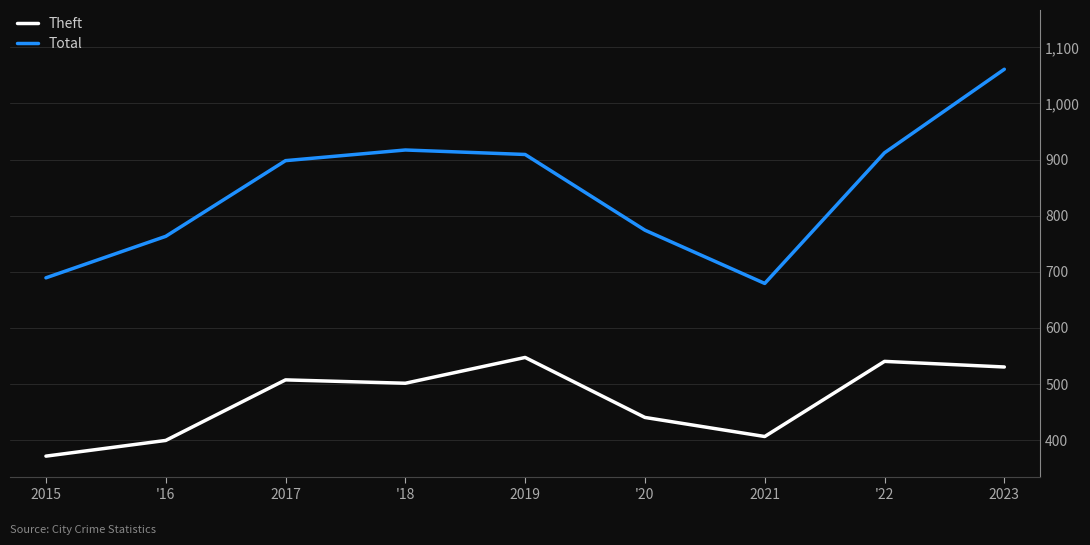

True or false: Theft and Total cross at least once.

False